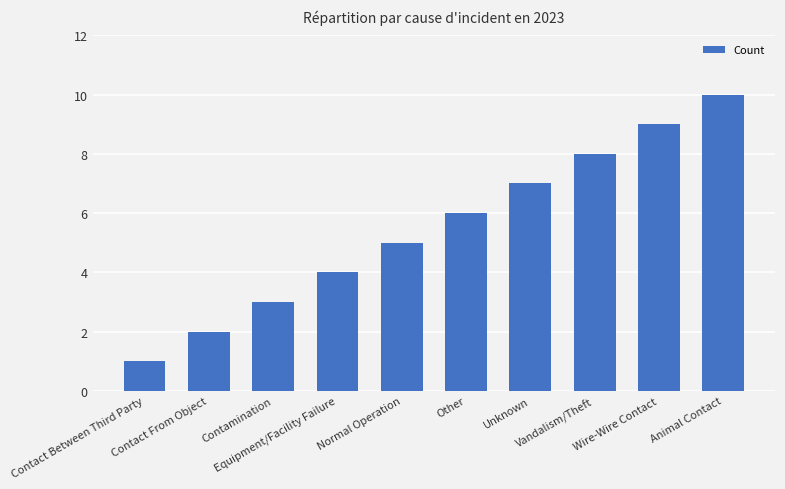

What is the difference between the maximum and second lowest values?

8